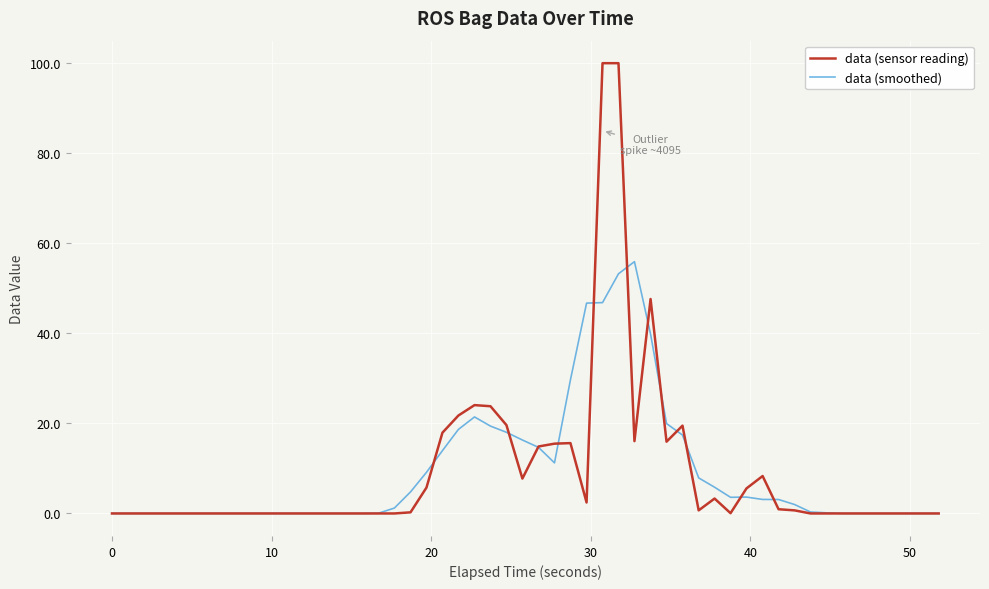

What is the maximum value for data (smoothed)?

55.9